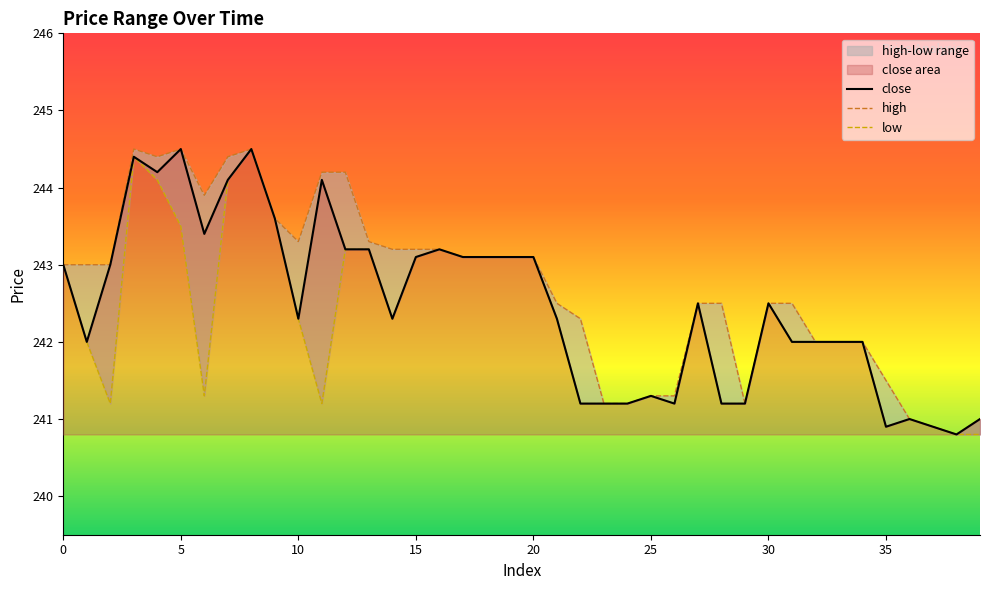

What is the sum of the close values at 38 and 14?

483.1